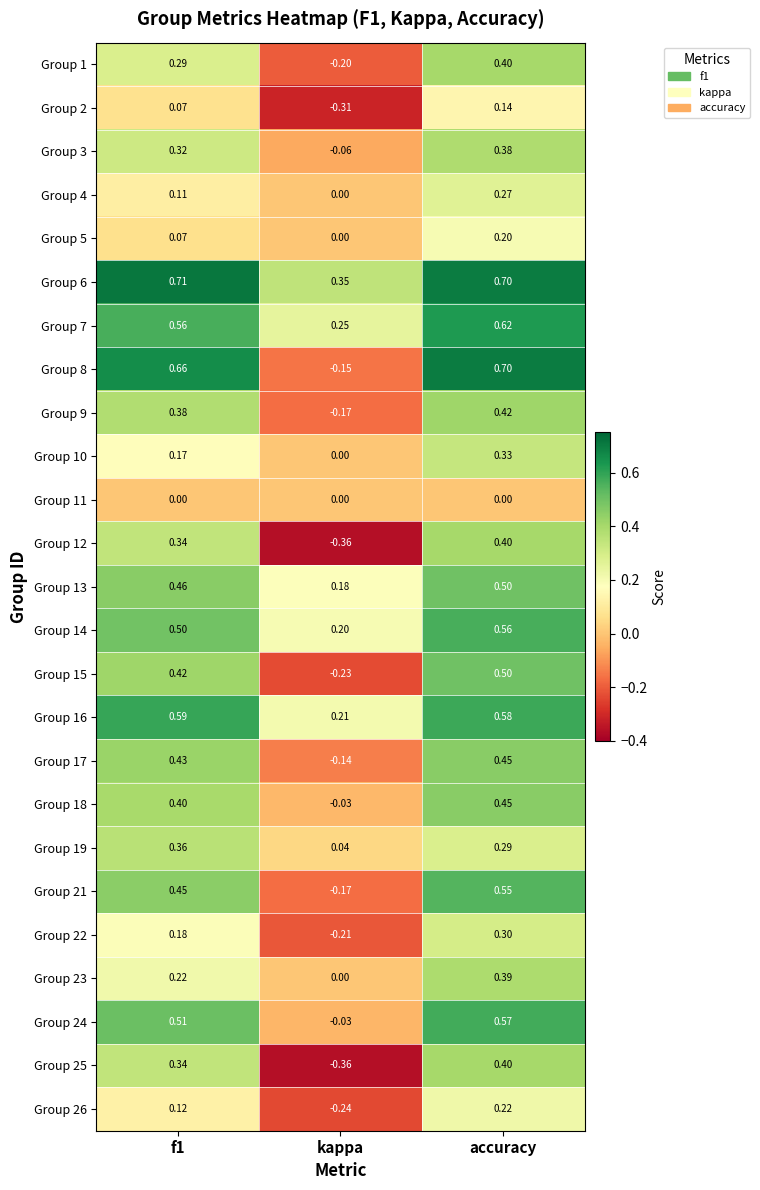

At which label is Group 19 closest to 0?

kappa